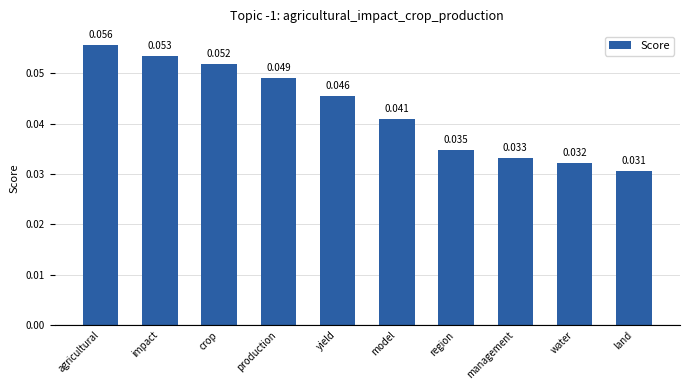

What position from the left is impact?

2